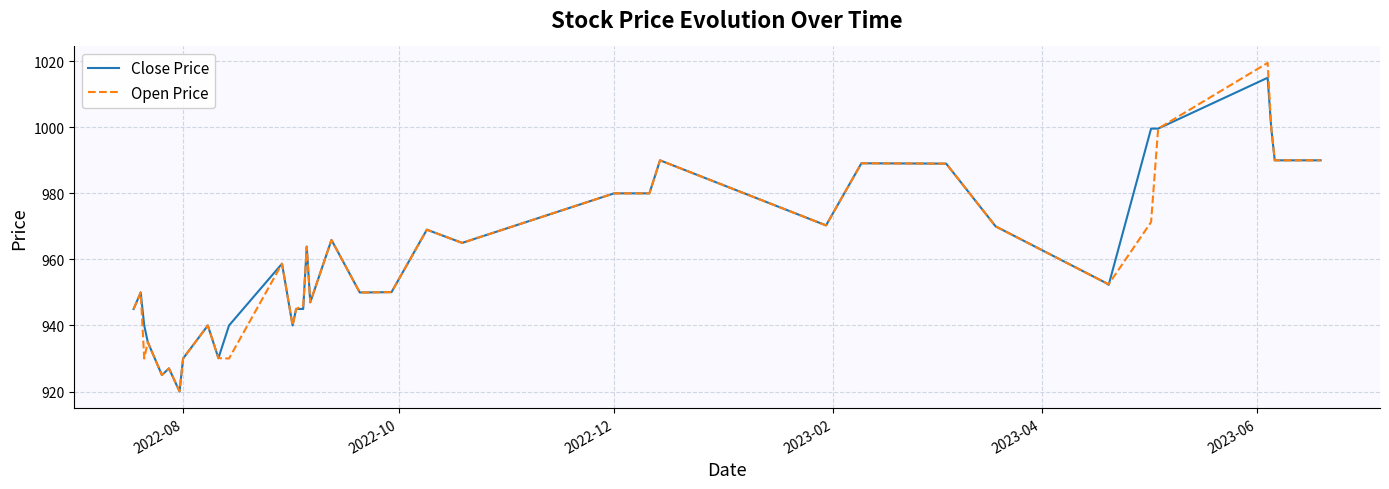

Which series has the widest spread of values?

Open Price